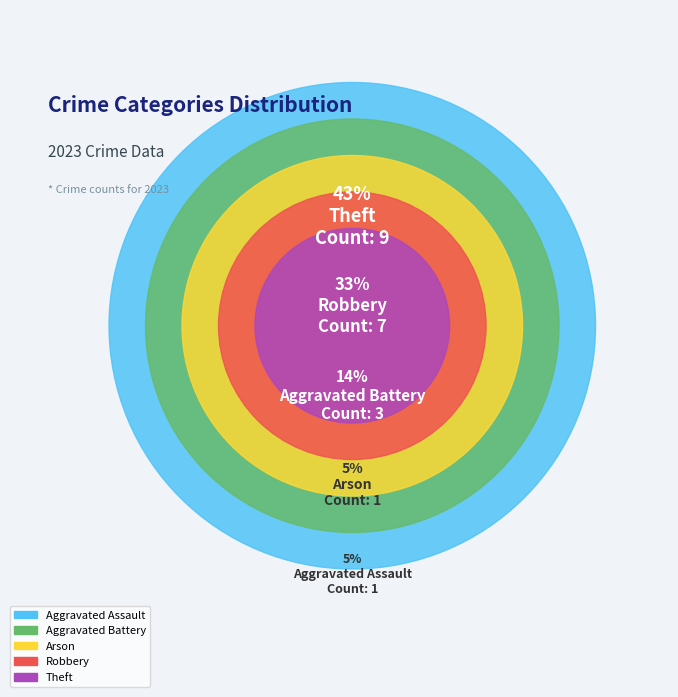

Which category has the smallest portion of the pie?

Aggravated Assault